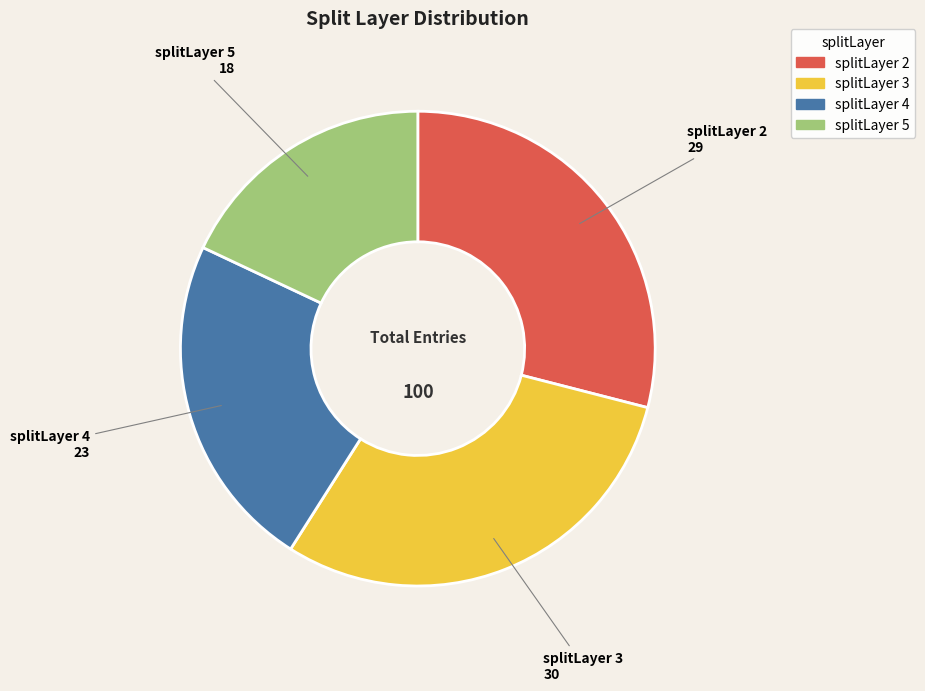

Is there a majority slice in this chart?

No